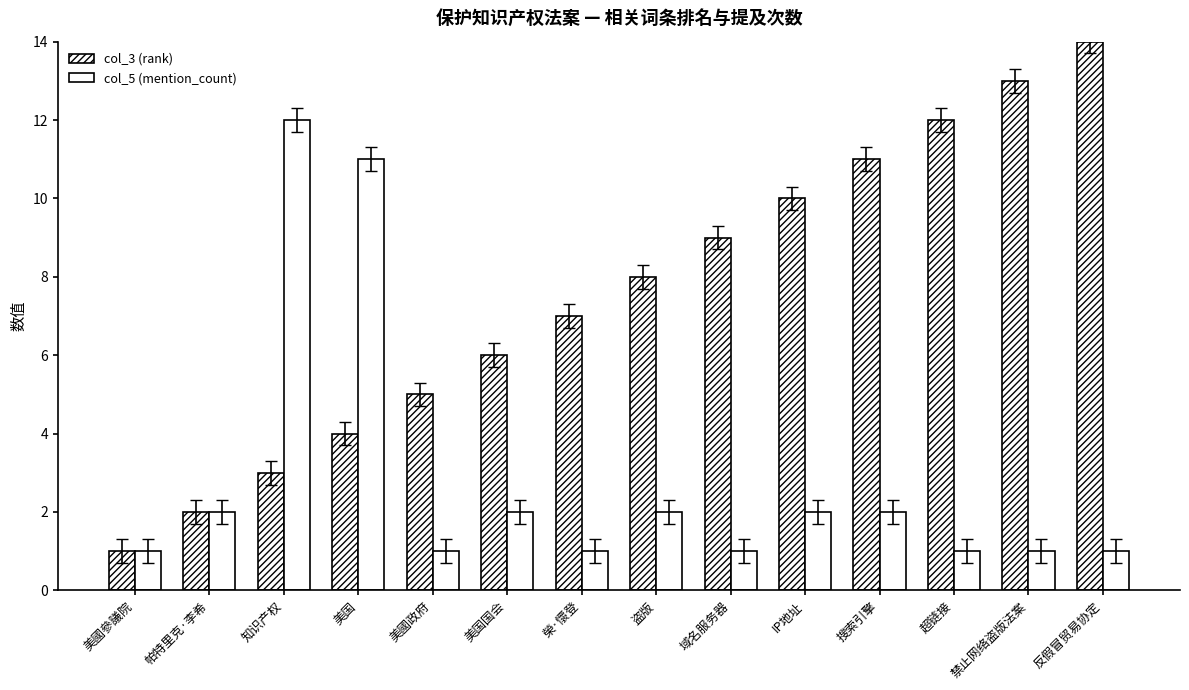

How many groups of bars are there?

14